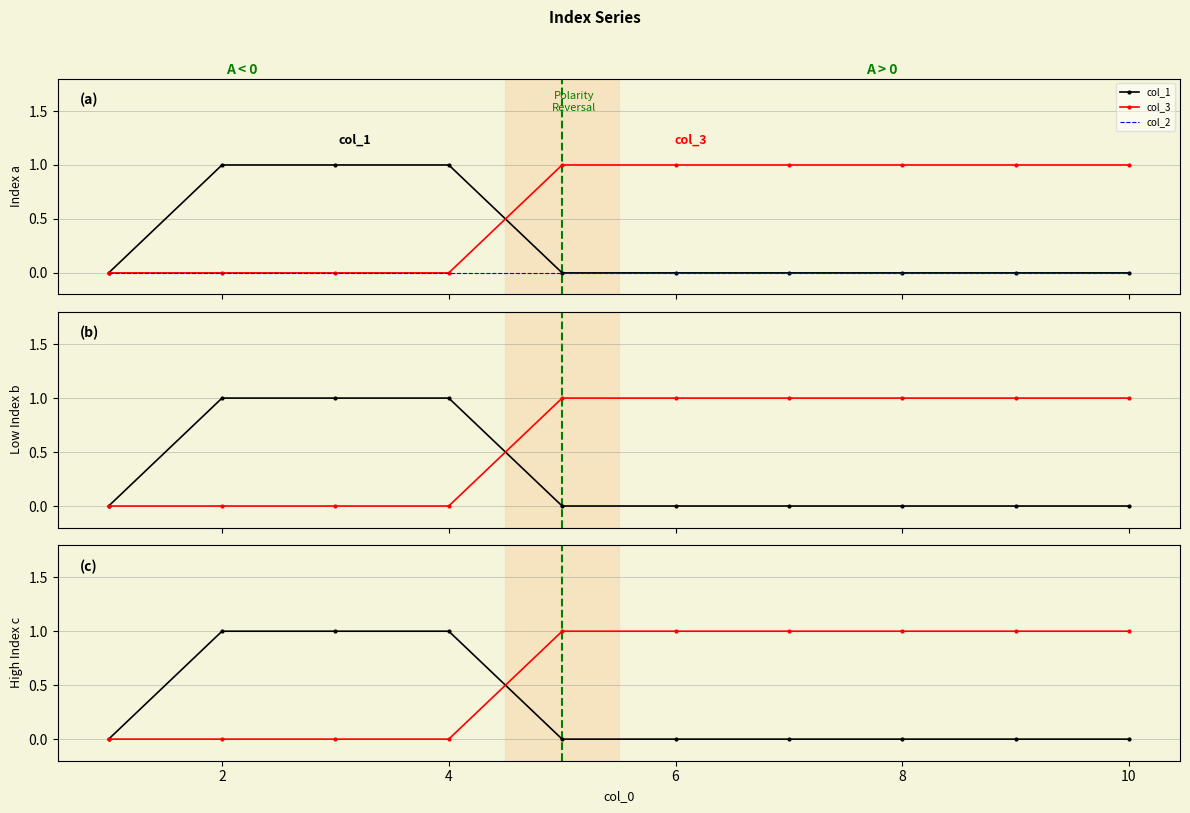

What is the maximum value shown in the chart?

1